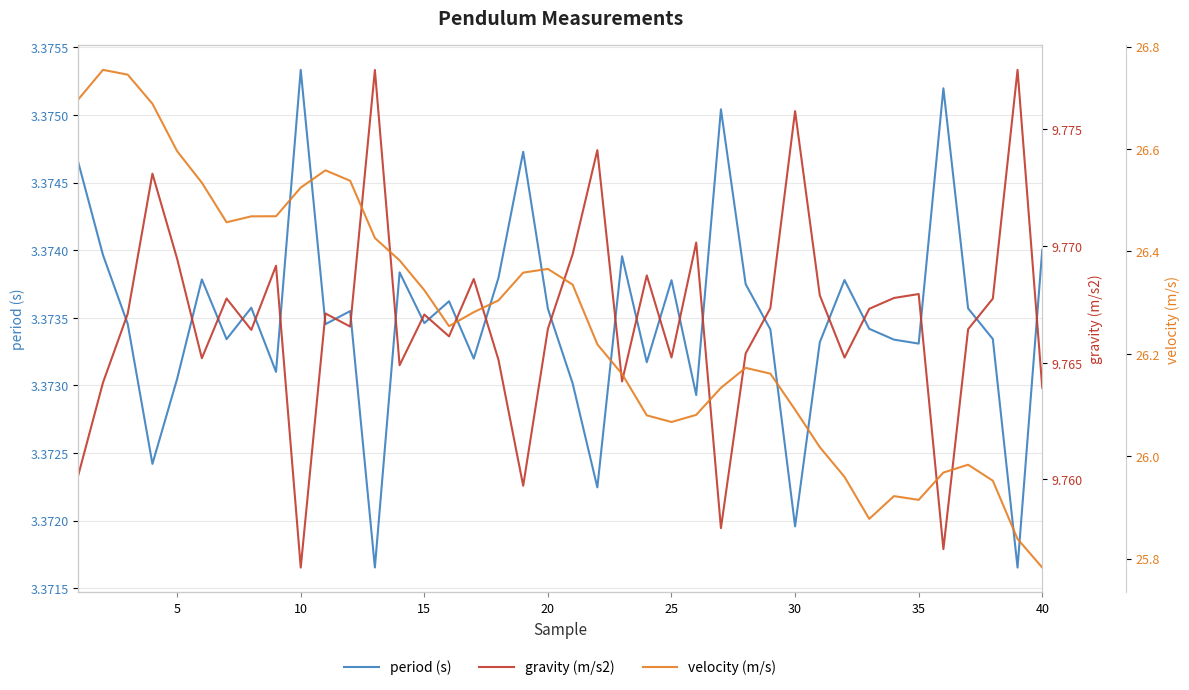

In period (s), how many points are higher than both neighbors (excluding endpoints)?

12